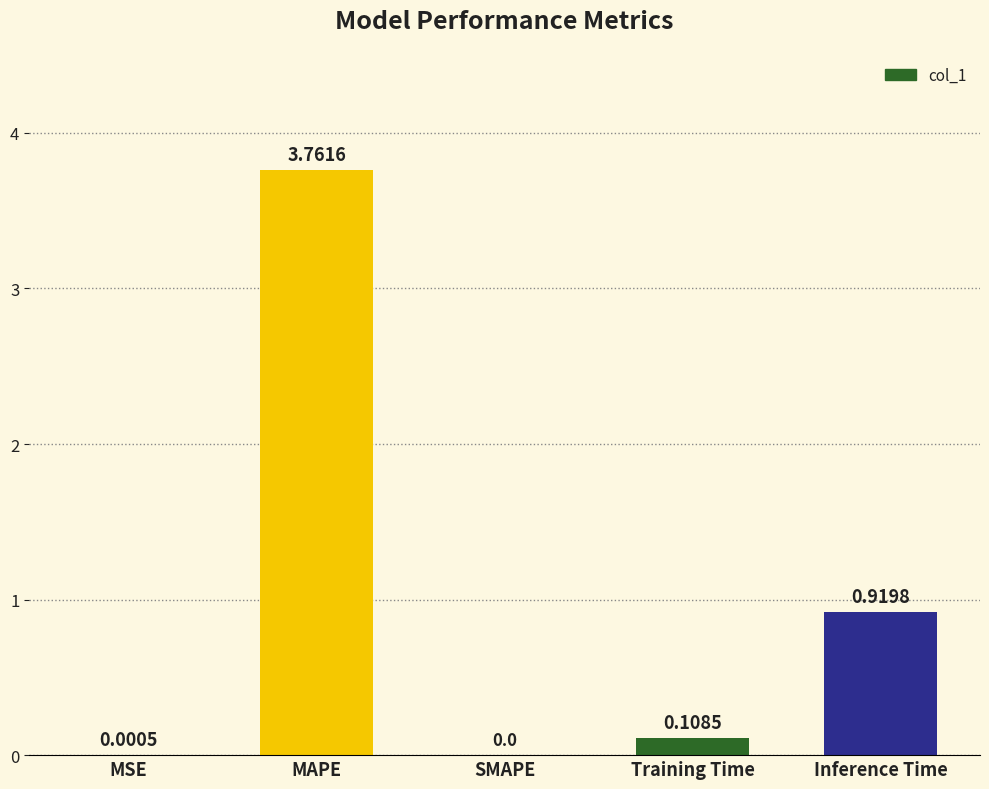

At which category does the chart reach its peak across all series?

MAPE